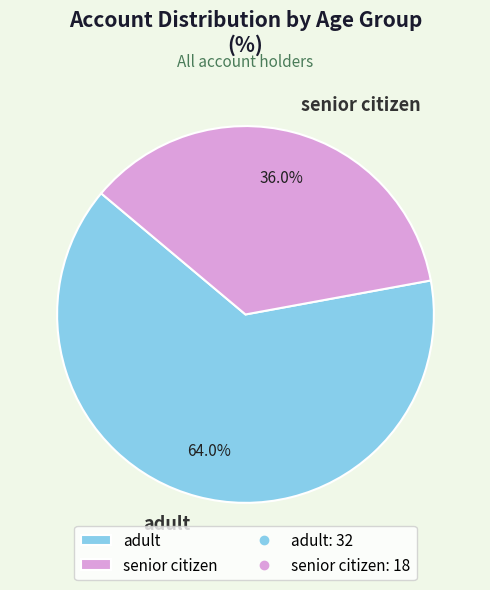

To the nearest percent, what is the difference between the largest and smallest slice percentages?

28%